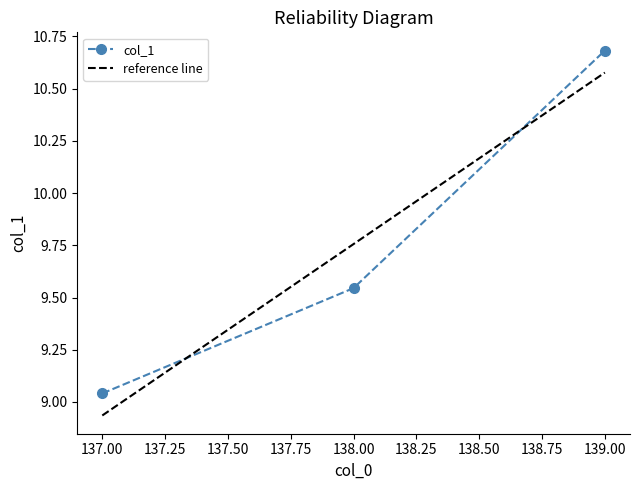

How many lines are shown in the chart?

1